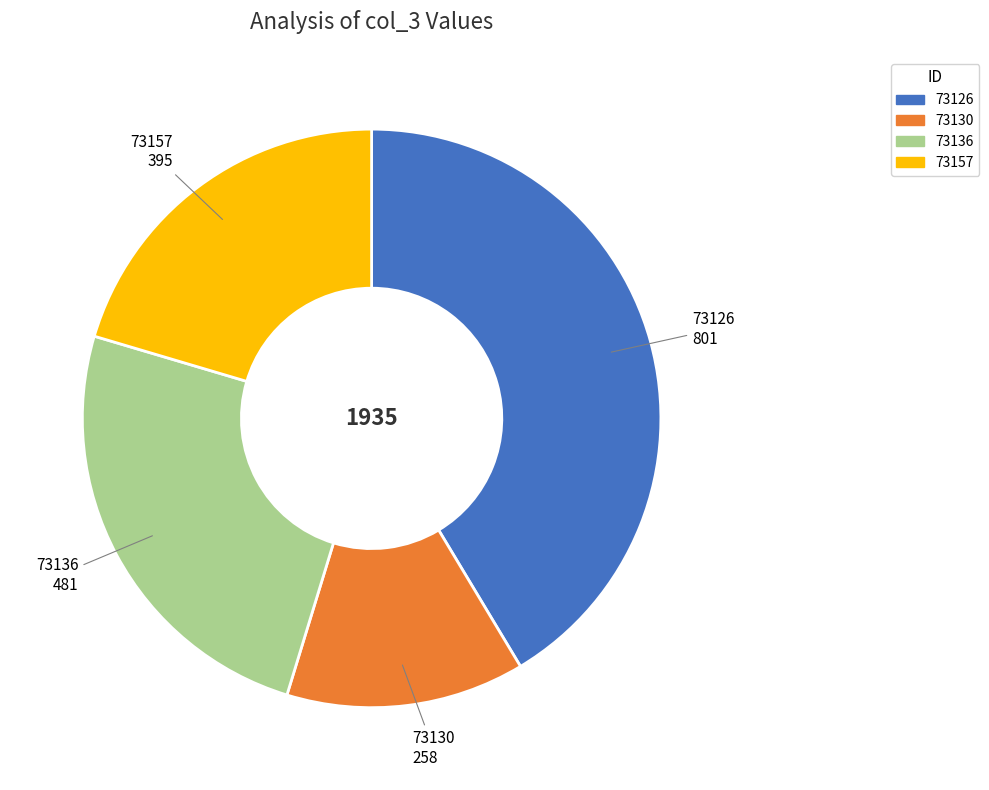

Which slice is the largest?

73126